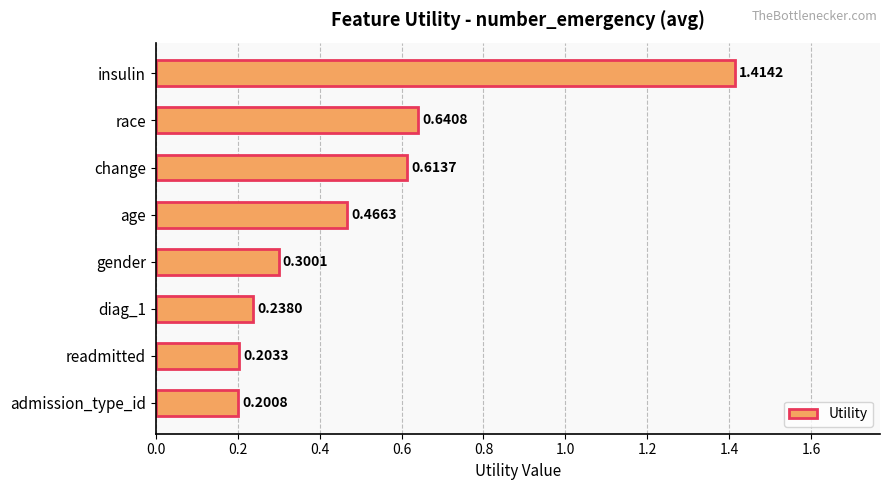

What is the change in value from race to diag_1?

-0.4